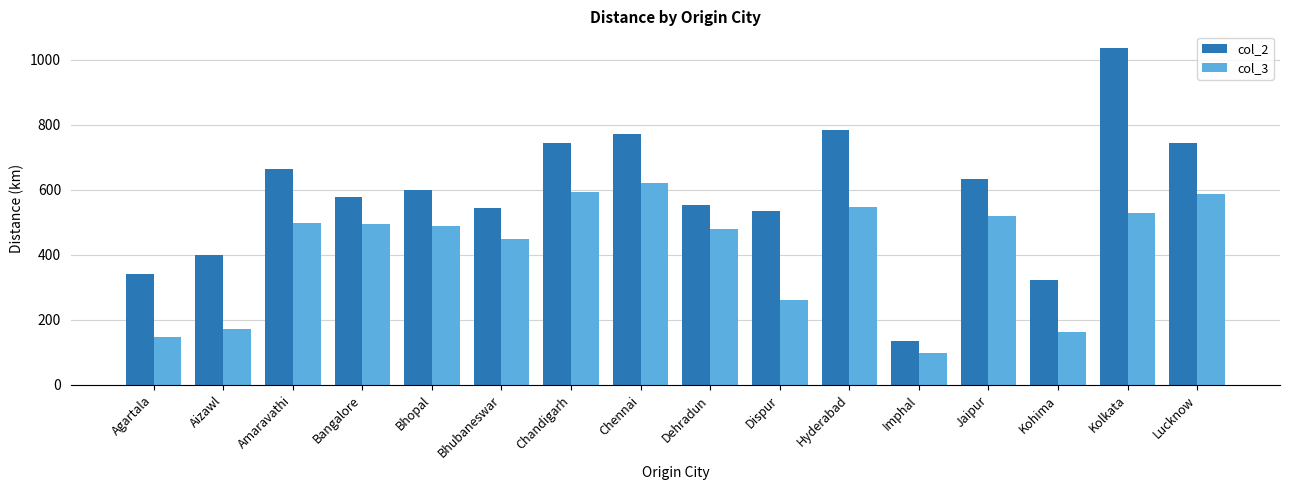

What are all the series names shown in the legend?

col_2, col_3